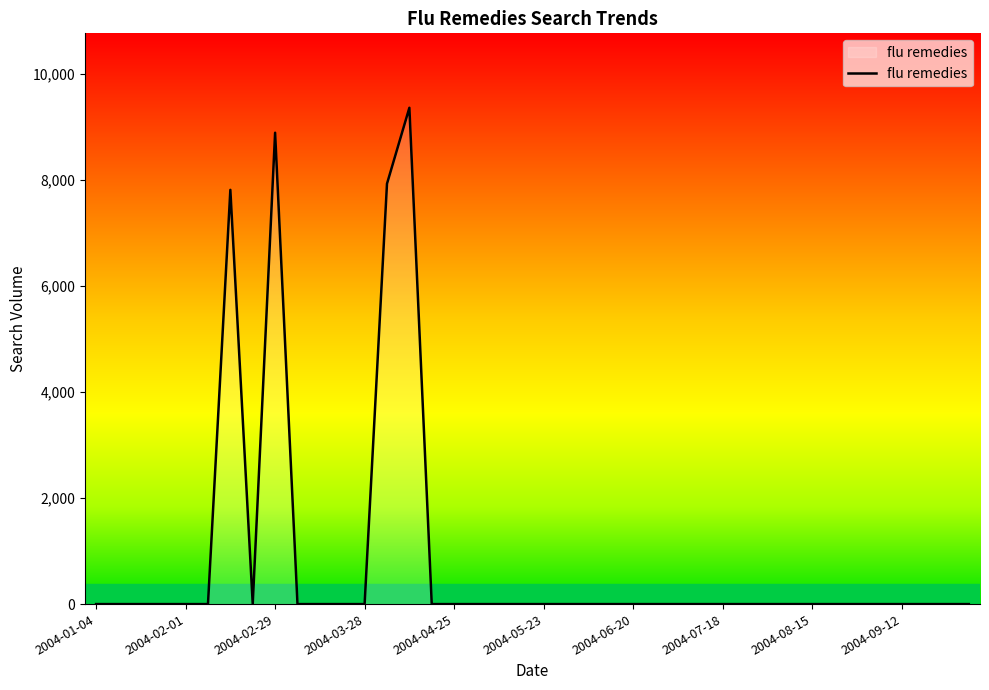

What is the maximum value shown in the chart?

9355.5